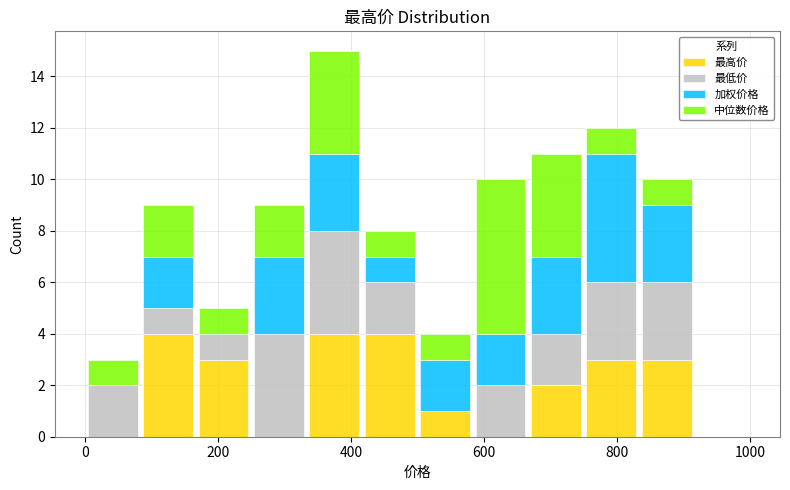

Reading left to right, transcribe this chart: for each stacked bar, give the range it covers on the x-axis and its total height. Neither the bar edges nor the heights are printed on the chart, so give them approximately, as read against the axes.

0 to 80: 3
80 to 160: 9
160 to 260: 5
260 to 340: 9
340 to 420: 15
420 to 500: 8
500 to 580: 4
580 to 660: 10
660 to 760: 11
760 to 840: 12
840 to 920: 10
920 to 1000: 0